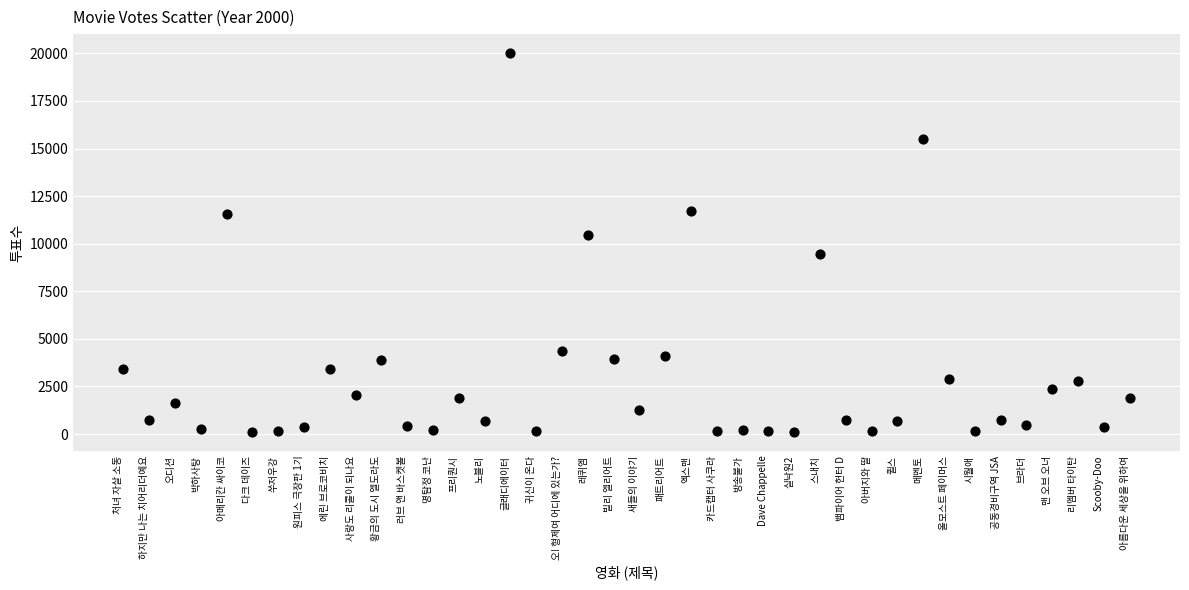

What Y value in the scatter plot is closest to 10066?

10453